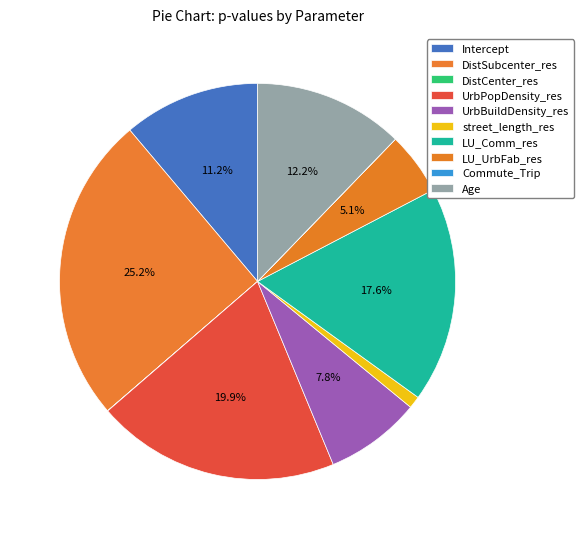

Is the sum of LU_UrbFab_res and DistCenter_res greater than half?

No